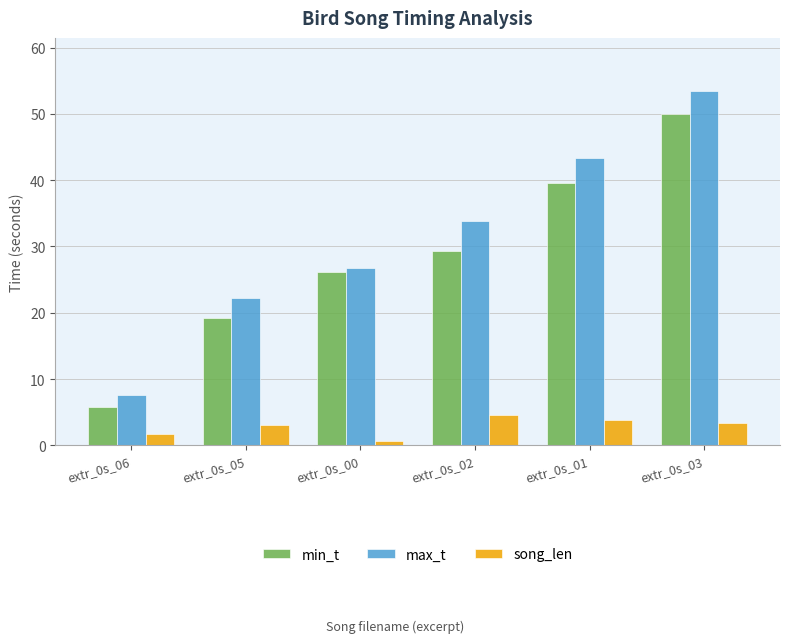

At which label does max_t first exceed 33?

extr_0s_02